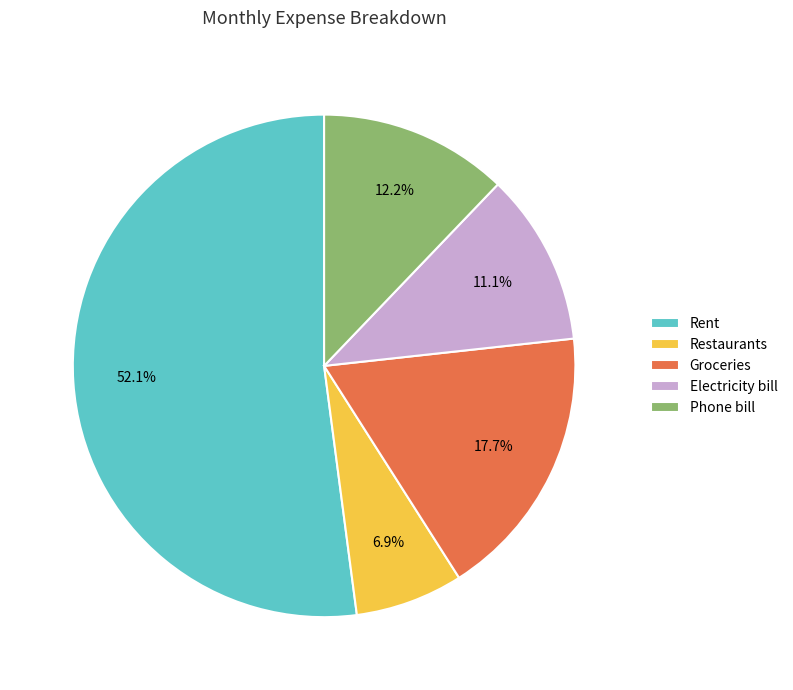

Does Rent account for over 50% of the chart?

Yes